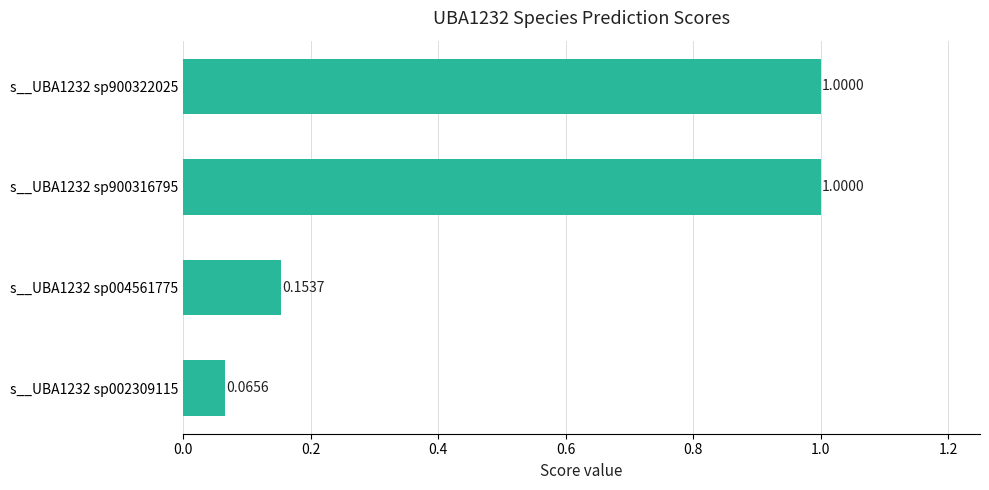

What is the change in value from s__UBA1232 sp900316795 to s__UBA1232 sp002309115?

-0.9